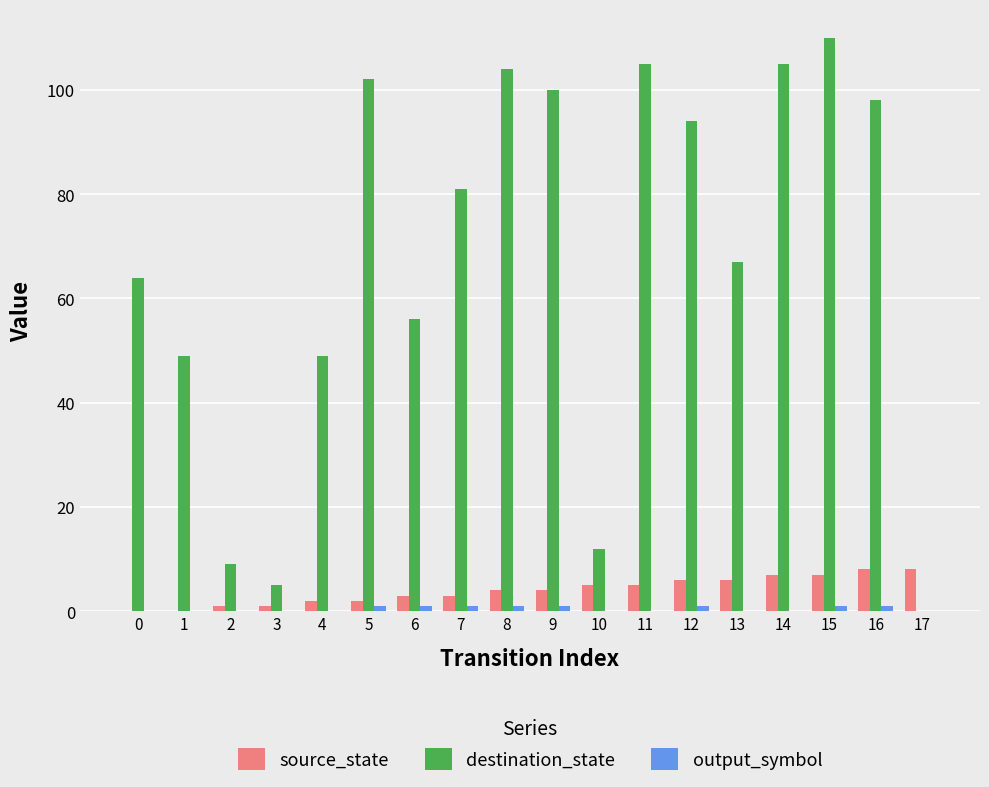

True or false: source_state has a value of 7 at 15.

True